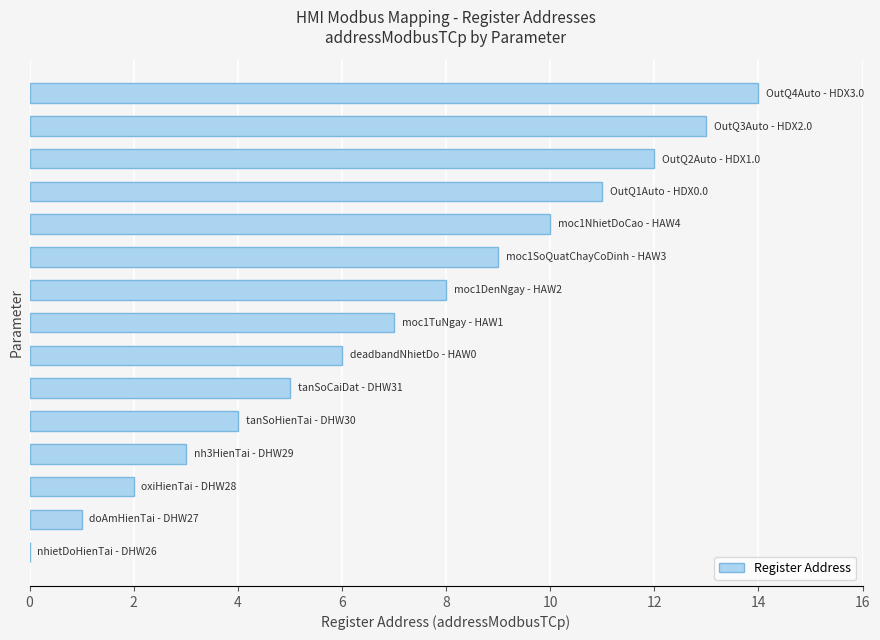

What is the sum of all values?

105